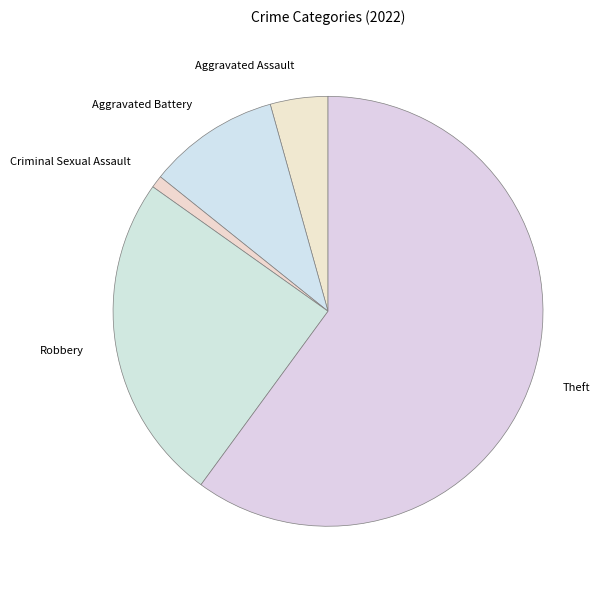

Is it true that Aggravated Assault is 13% of the pie?

False